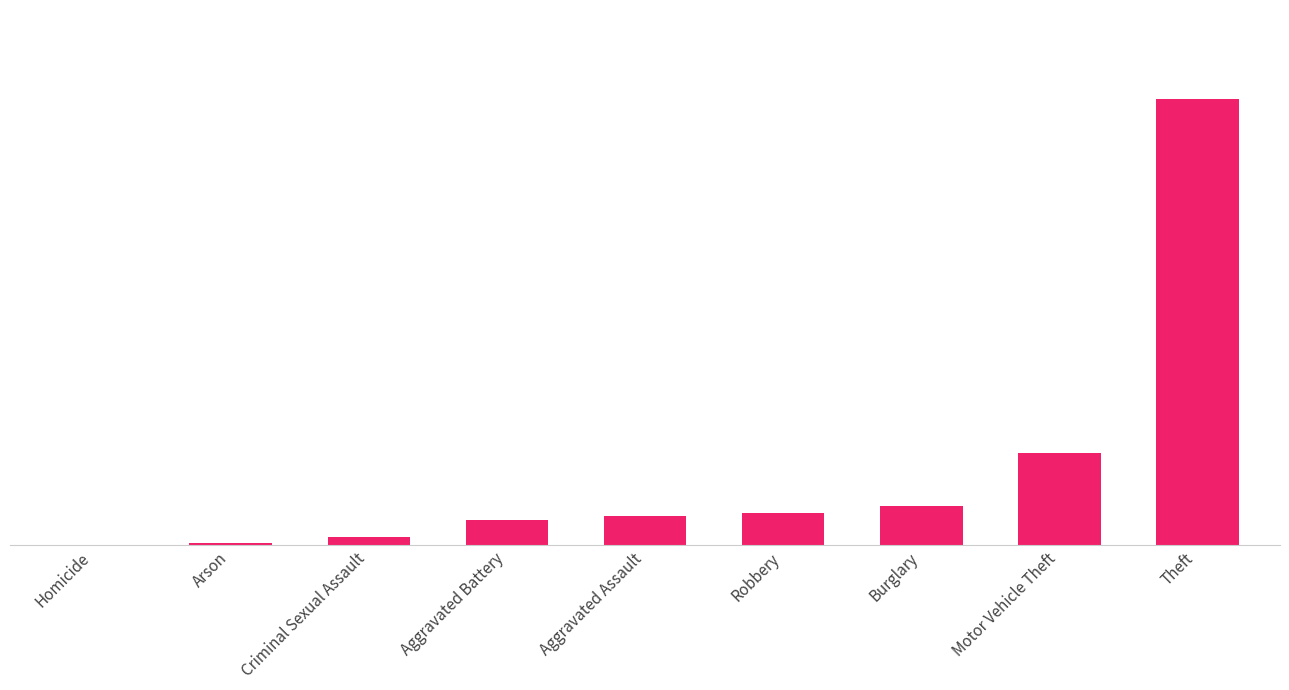

Between Theft and Arson, which is larger?

Theft